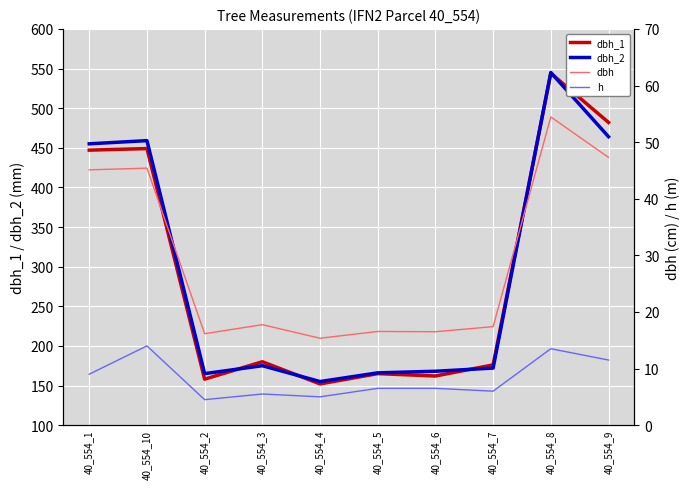

In dbh_2, how many points are higher than both neighbors (excluding endpoints)?

3